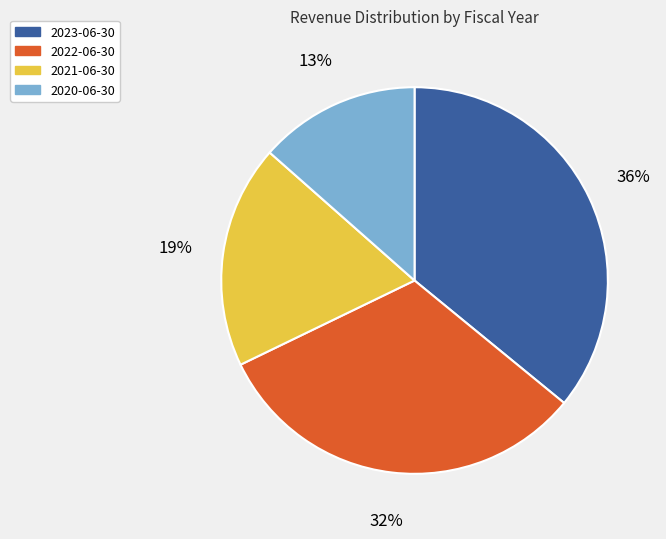

What is the ratio of the value at 2023-06-30 to the value at 2022-06-30?

1.1